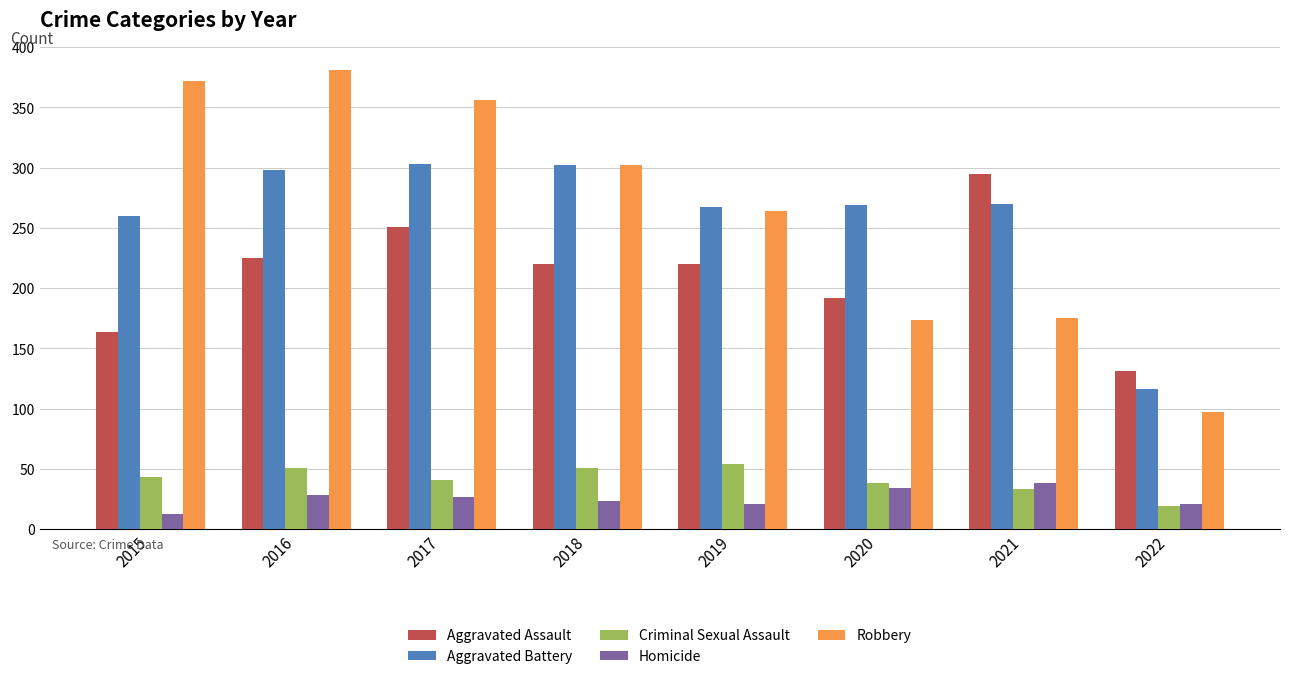

What are all the series names shown in the legend?

Aggravated Assault, Aggravated Battery, Criminal Sexual Assault, Homicide, Robbery